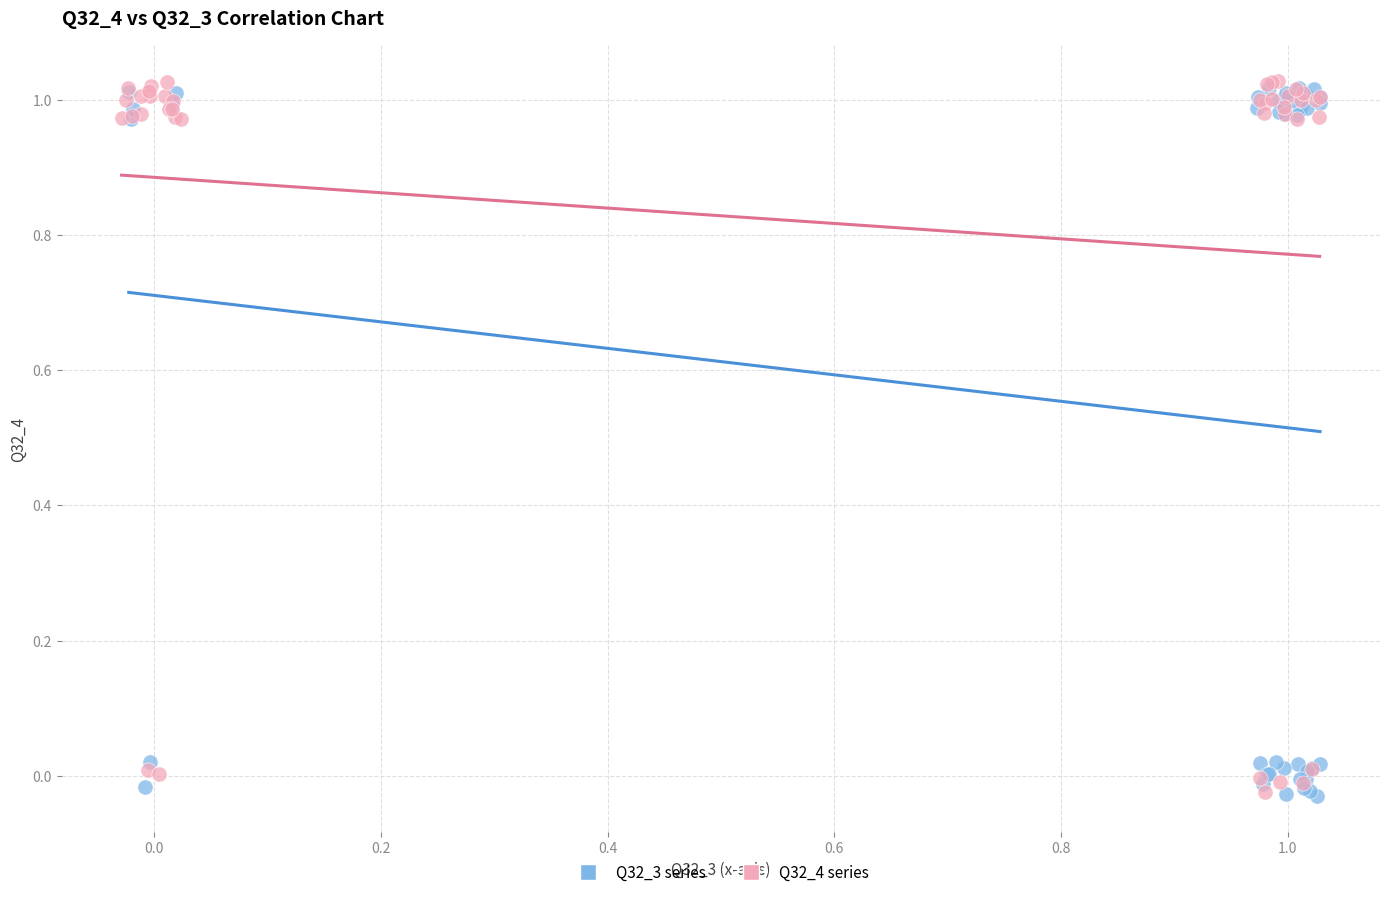

What are all the series names shown in the legend?

Q32_3 series, Q32_4 series